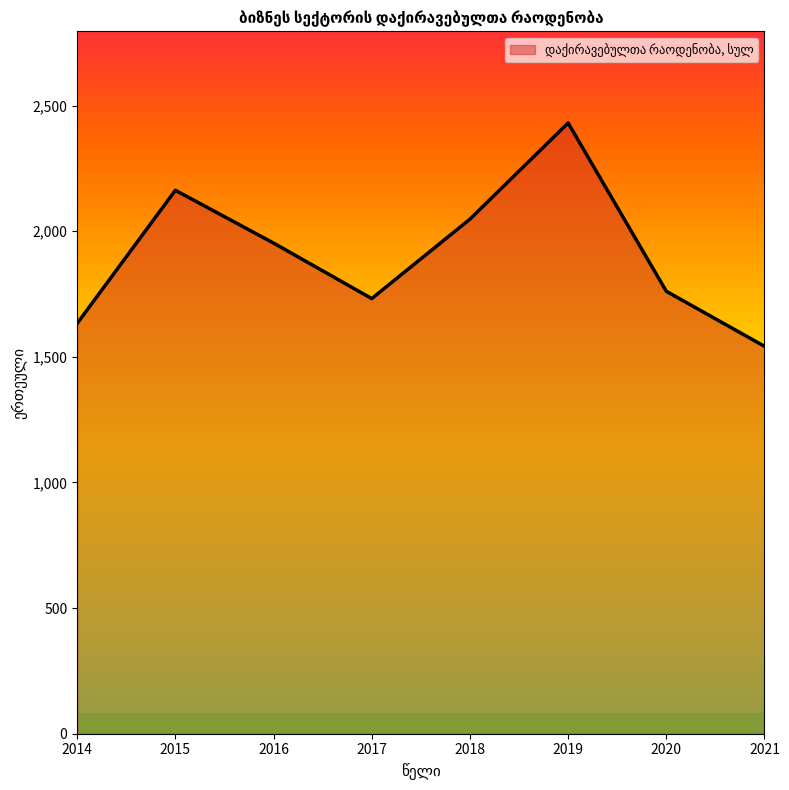

The chart shows a value of 2048 at 2018. True or false?

True